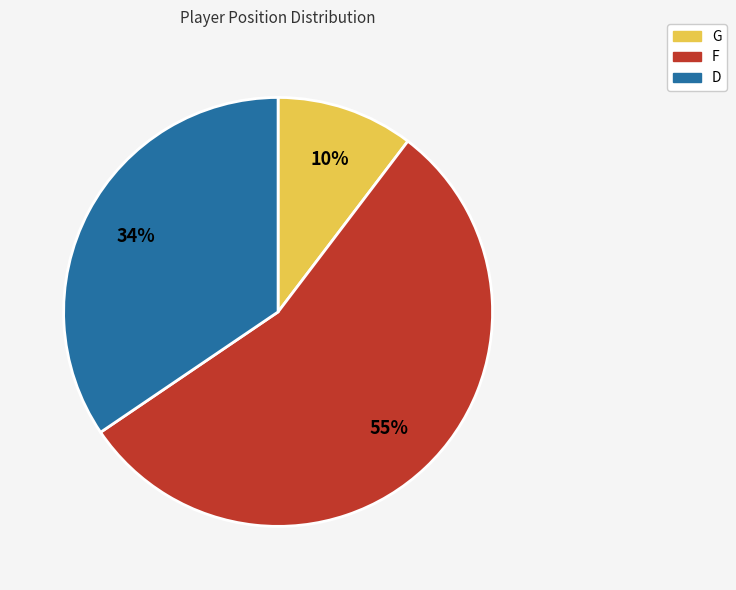

Which has a higher value, G or F?

F